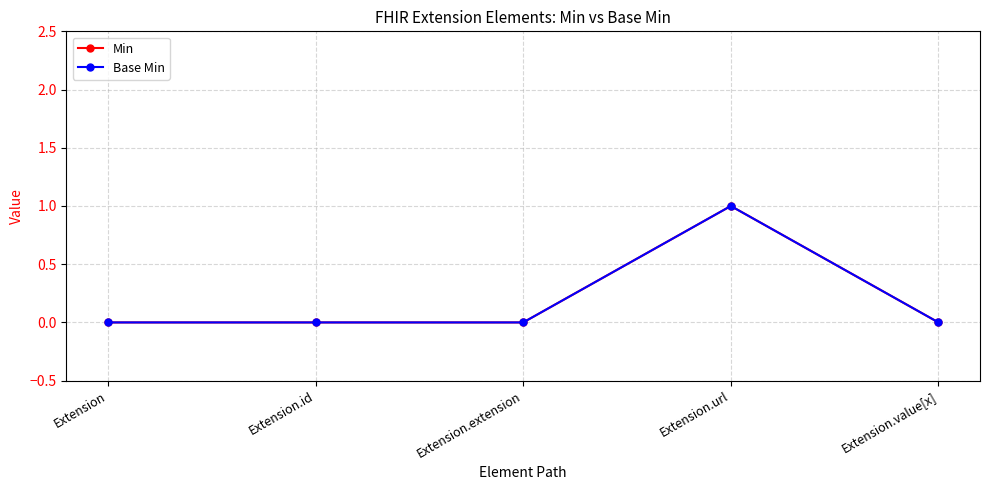

What is the total value across all series at Extension.url?

2